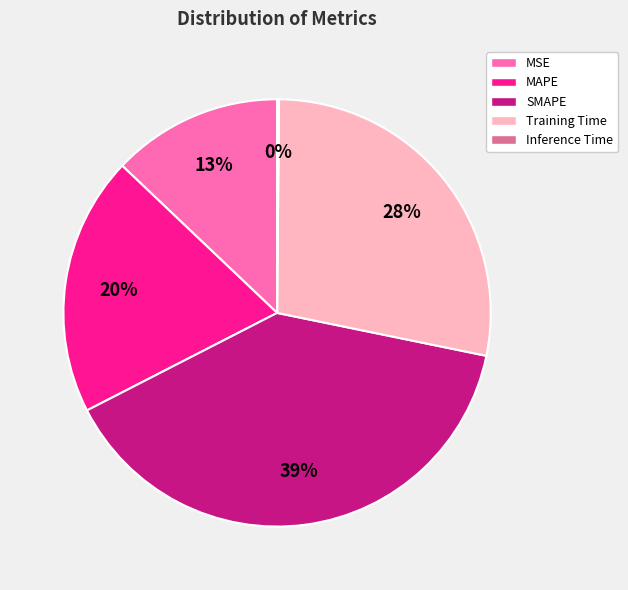

Which category has the biggest portion of the pie?

SMAPE